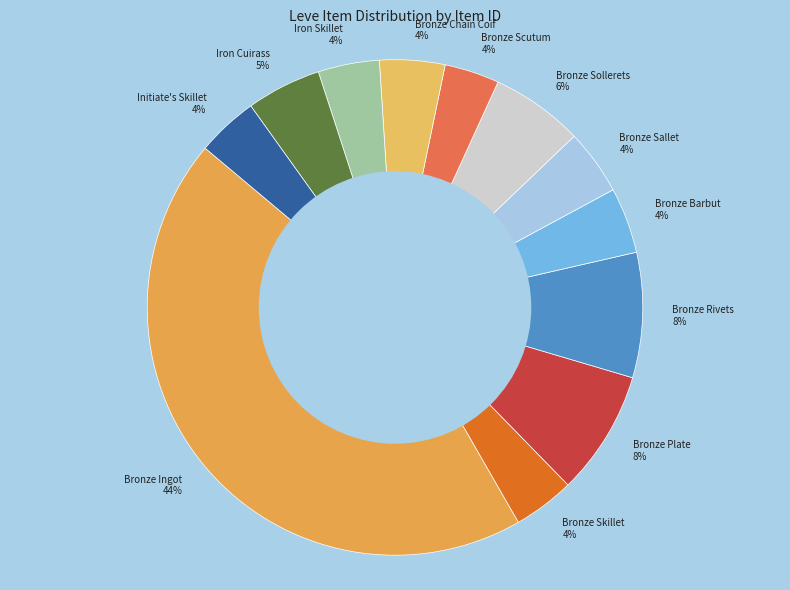

Count the number of slices in the pie.

12